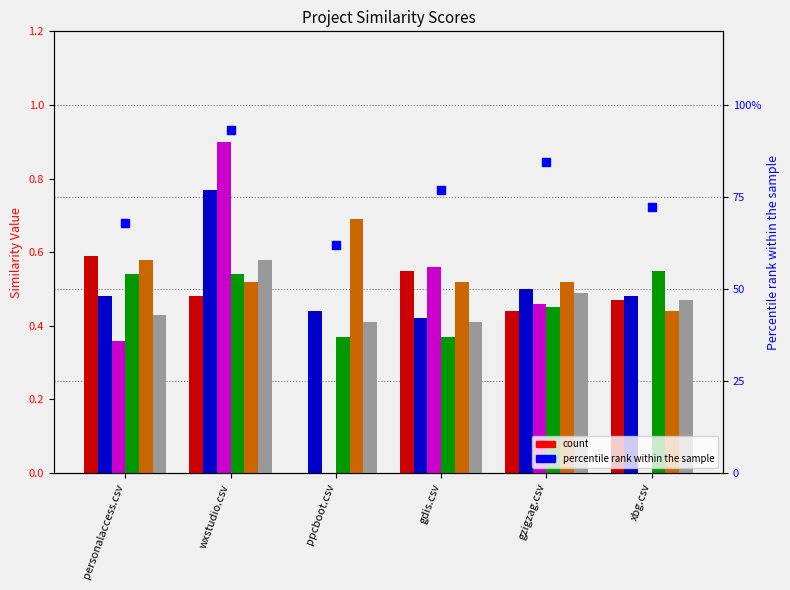

At which category is the sum across all series the highest?

wxstudio.csv